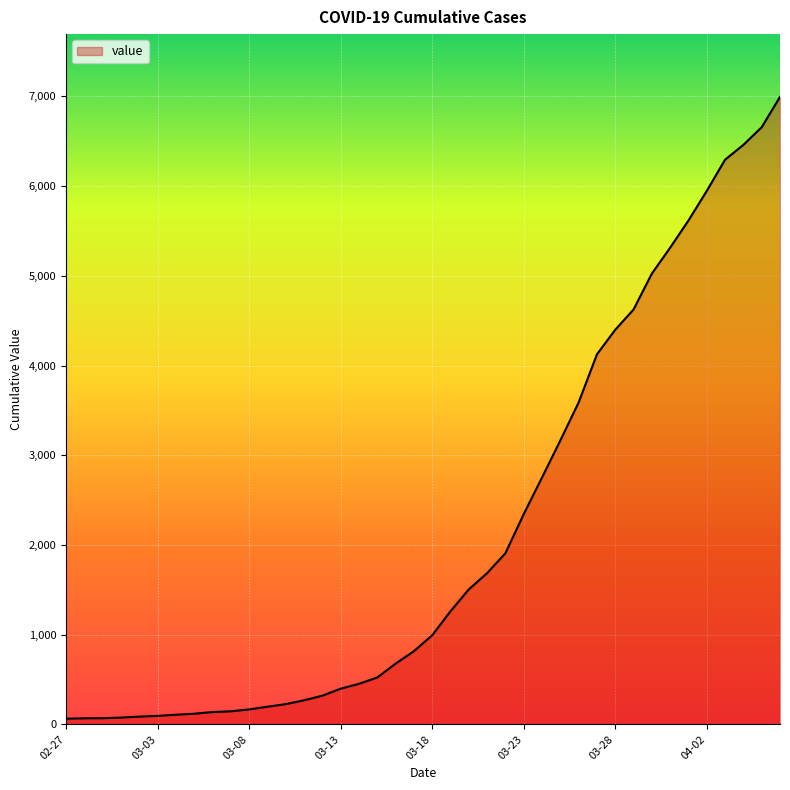

Does the chart display data point markers on the line(s)?

No